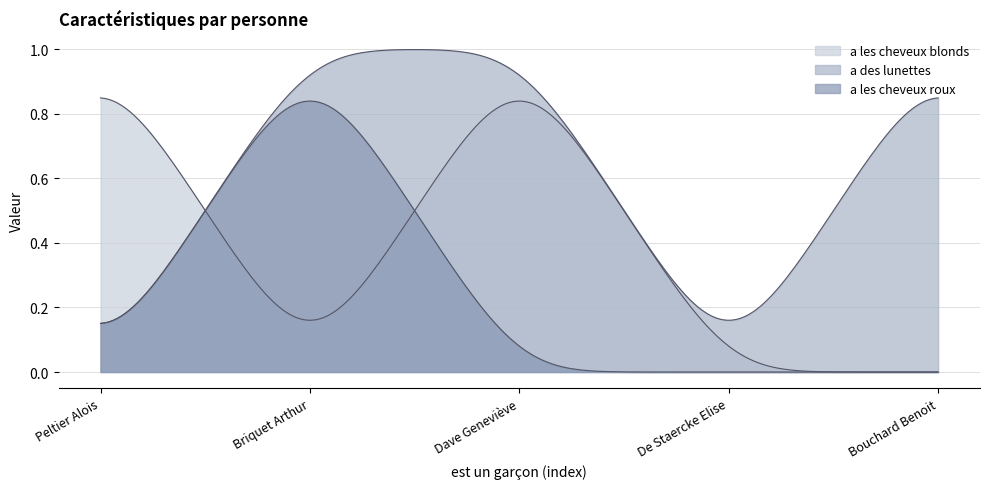

Does the chart have visible grid lines?

Yes